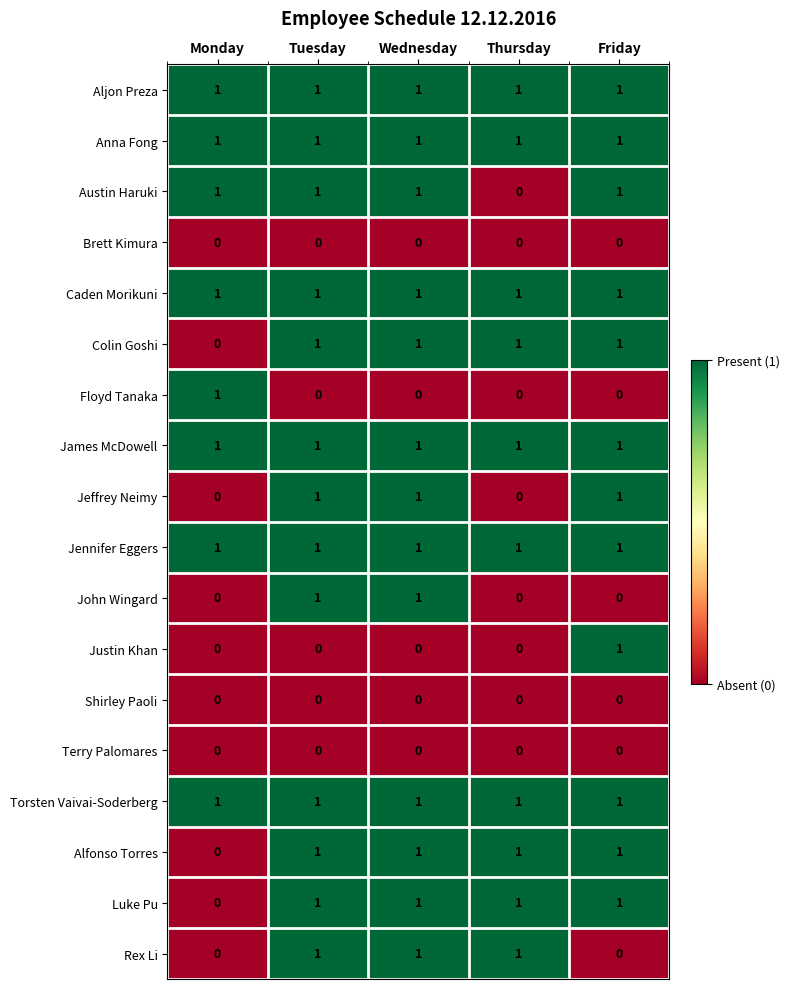

At how many categories does at least one series exceed 0?

5